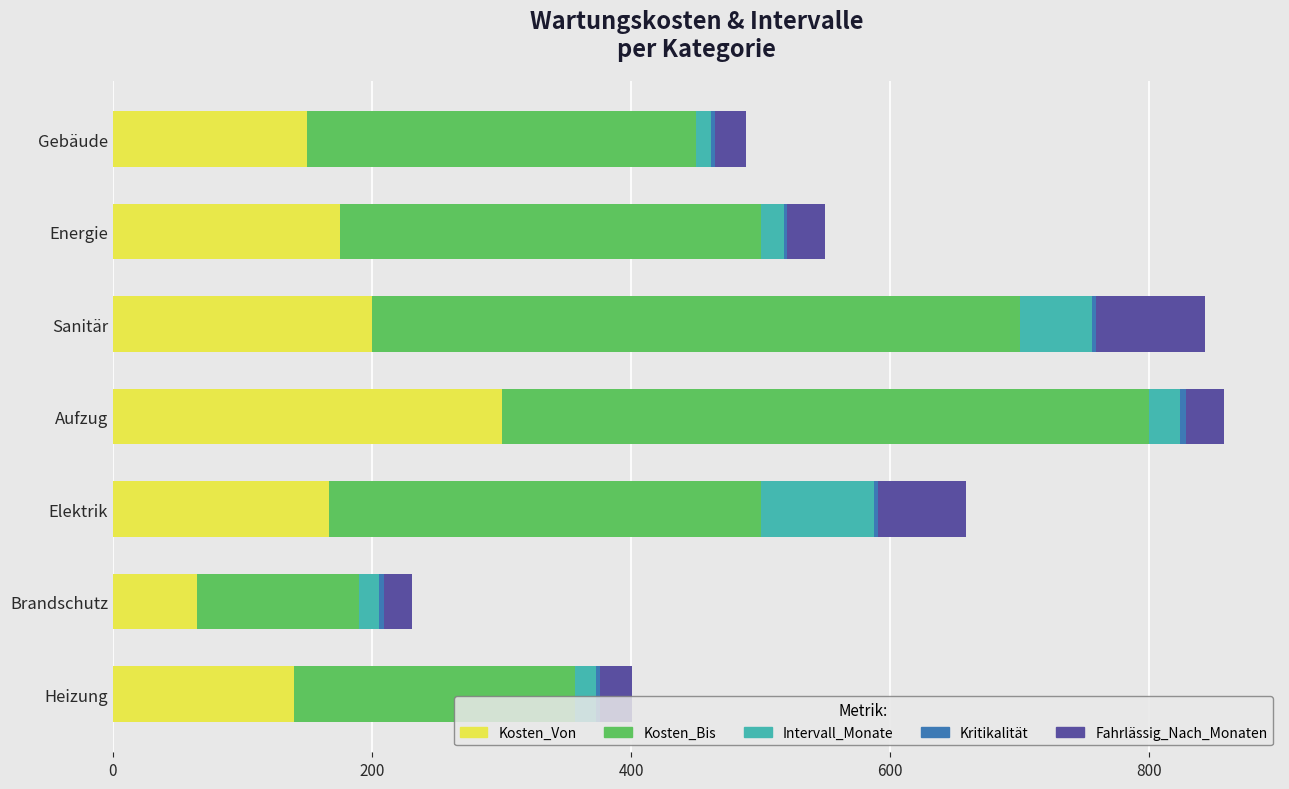

What is the highest value of the Kosten_Von series?

300.0